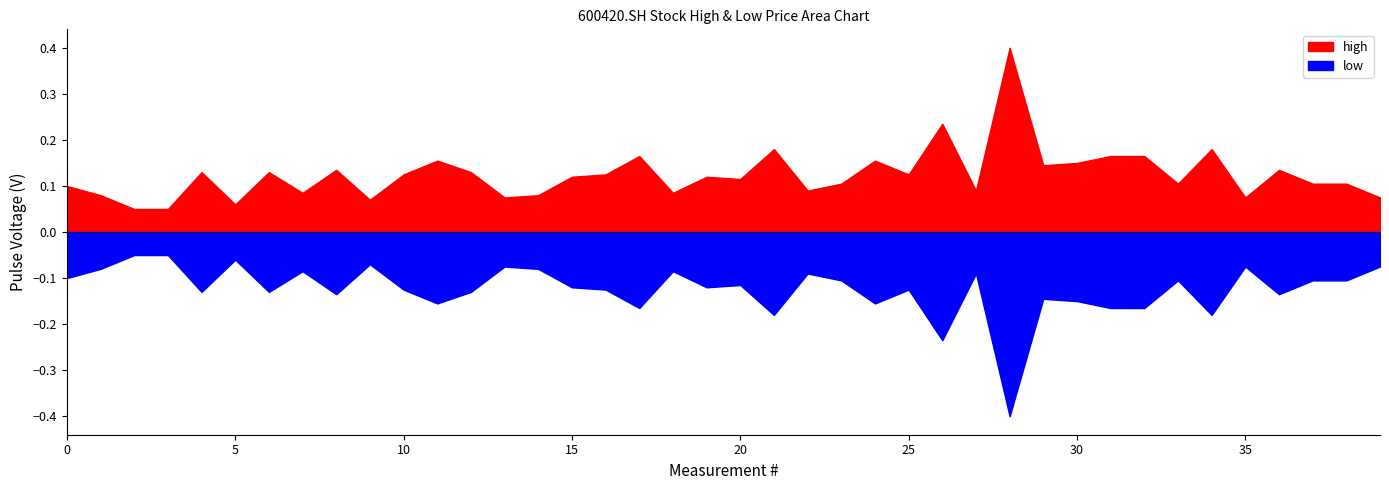

True or false: low has a value of 2.0 at 20210909.

False